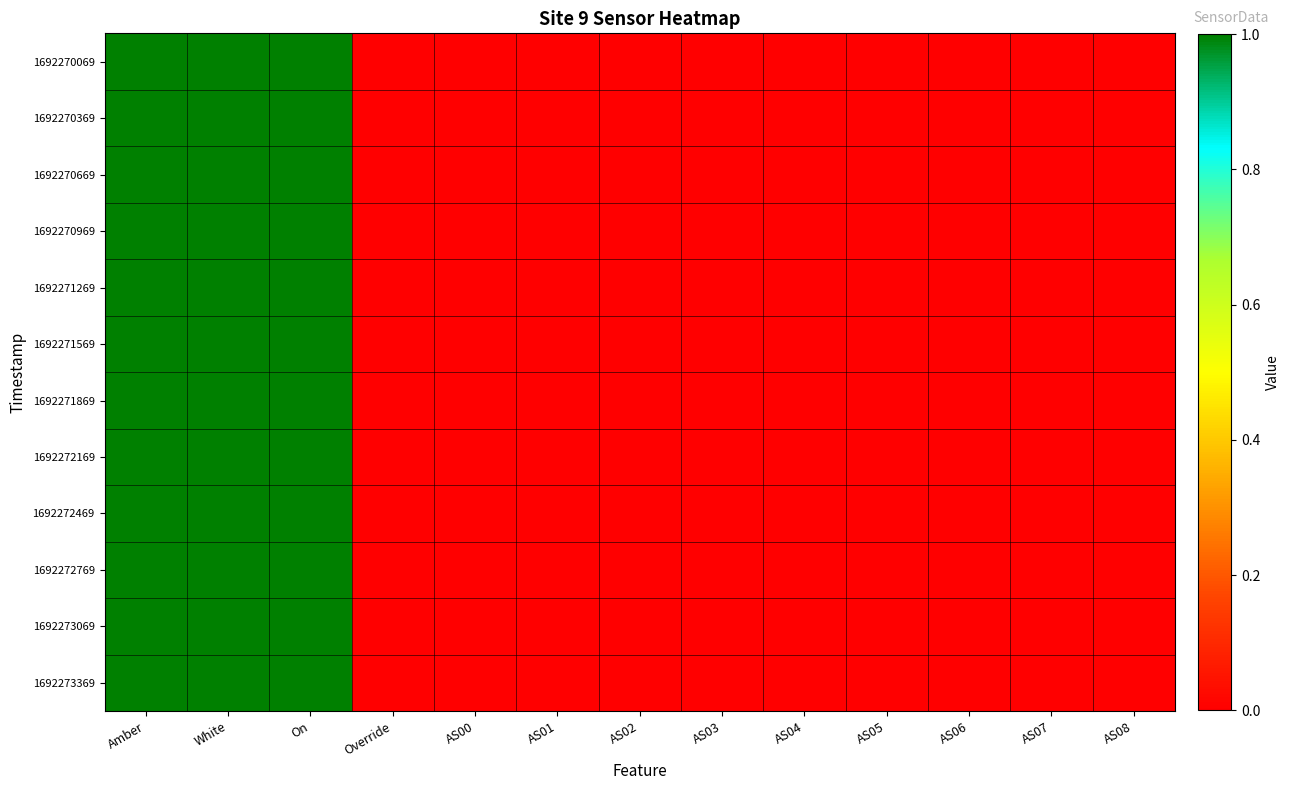

Rank the series at Override from lowest to highest value.

1692270069, 1692270369, 1692270669, 1692270969, 1692271269, 1692271569, 1692271869, 1692272169, 1692272469, 1692272769, 1692273069, 1692273369